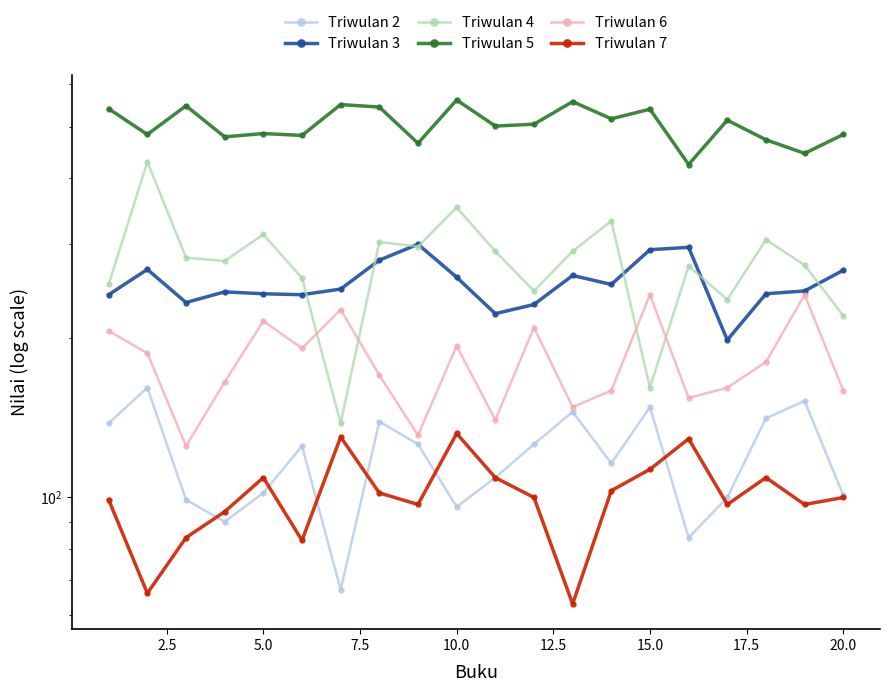

What is the average value of the Triwulan 6 series?

180